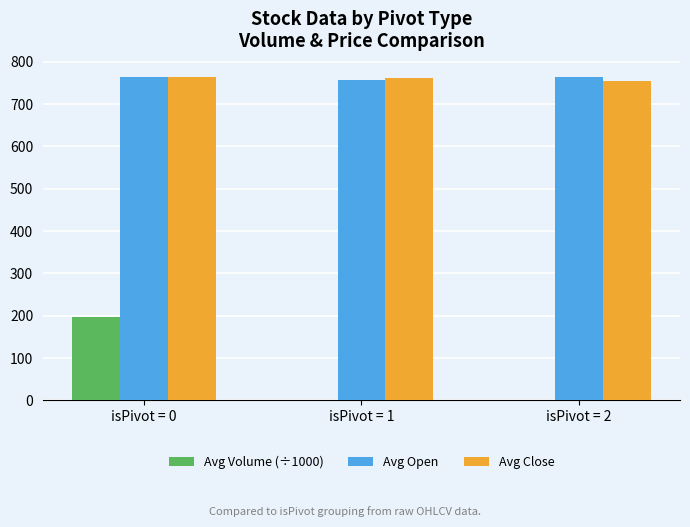

Between isPivot = 0 and isPivot = 1, which series saw the biggest shift?

Avg Volume (÷1000)